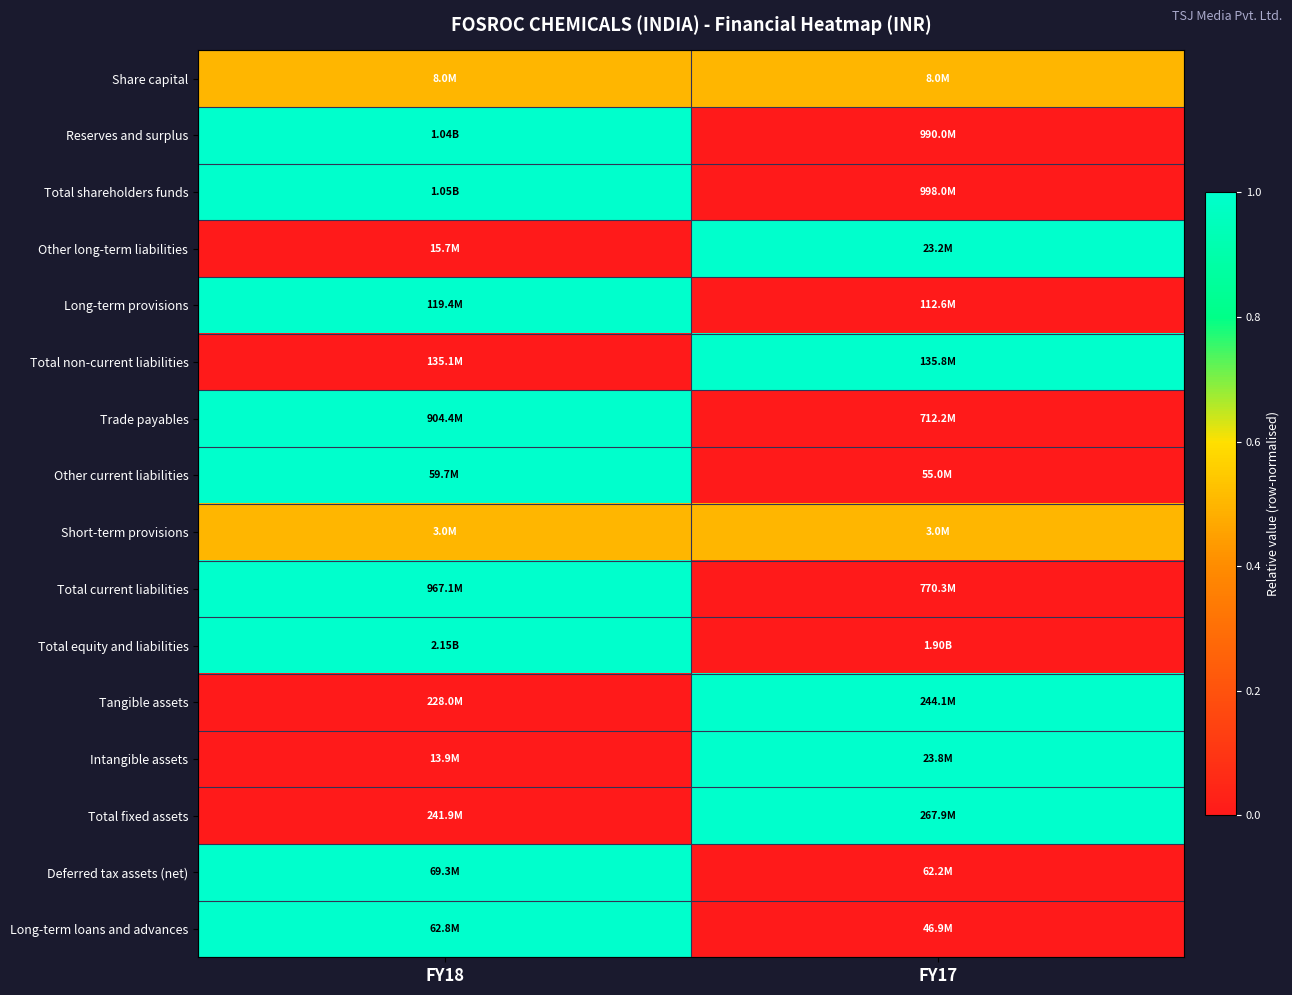

What is the difference between the highest and lowest values at FY17?

1.0